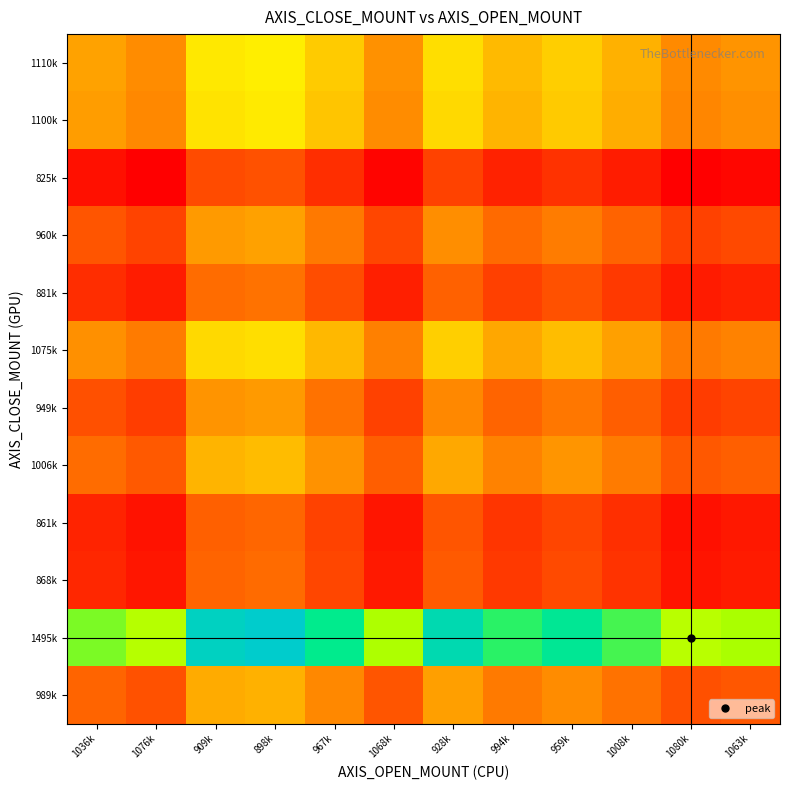

What is the difference between the highest and lowest values at 1063k?

0.6